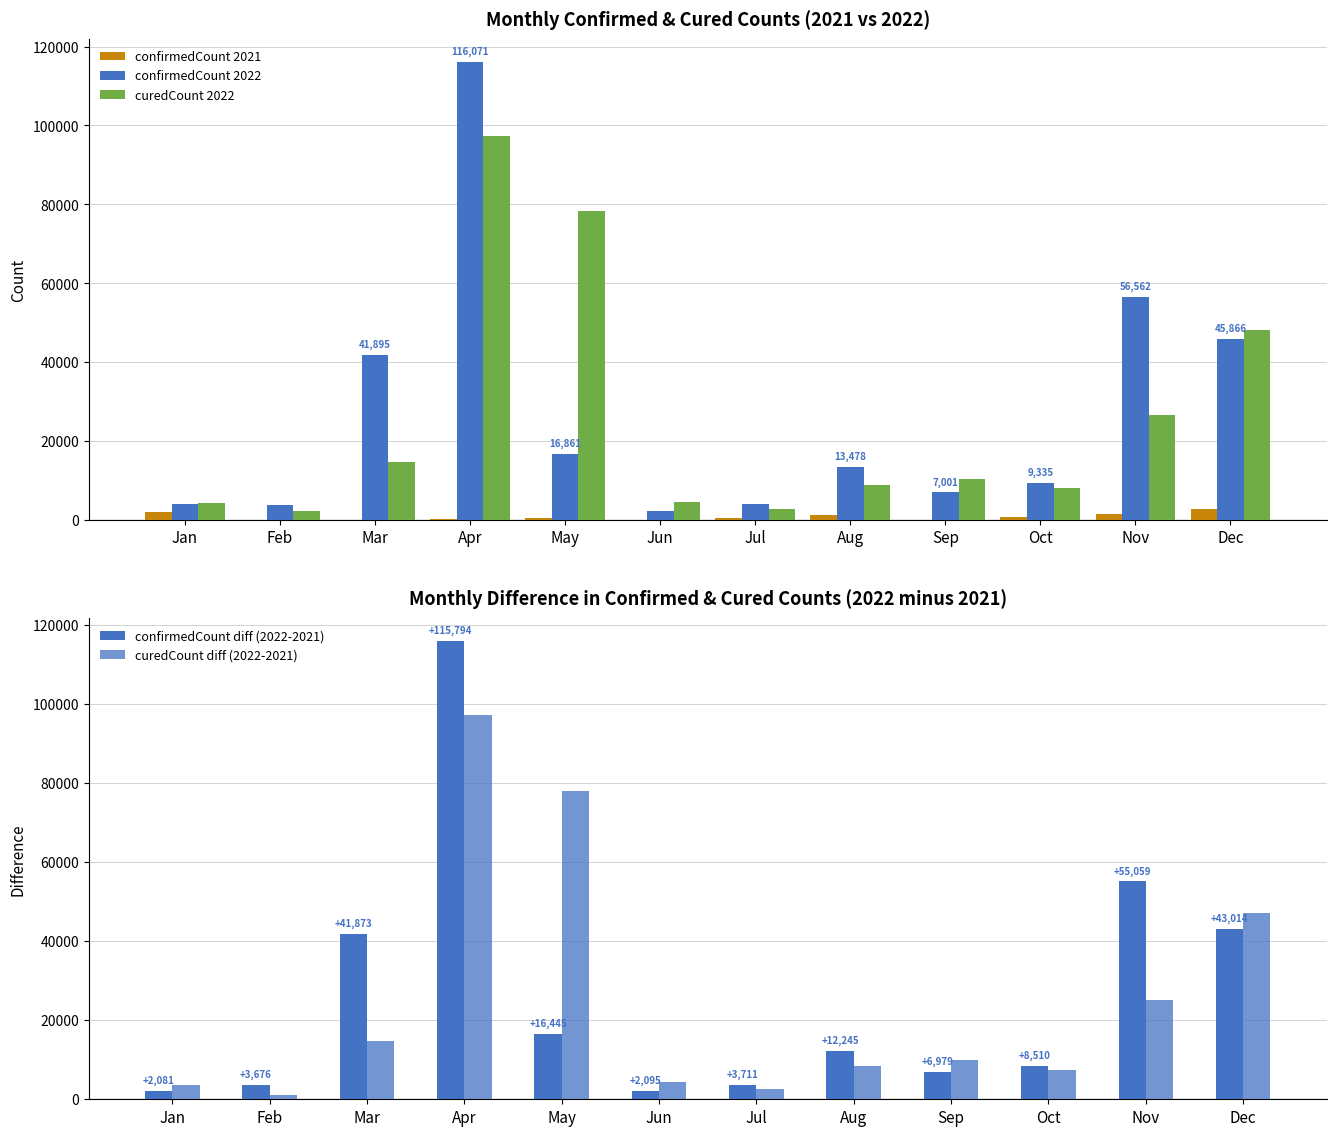

What is the value of the curedCount diff (2022-2021) bar at the 1st from the left?

3569